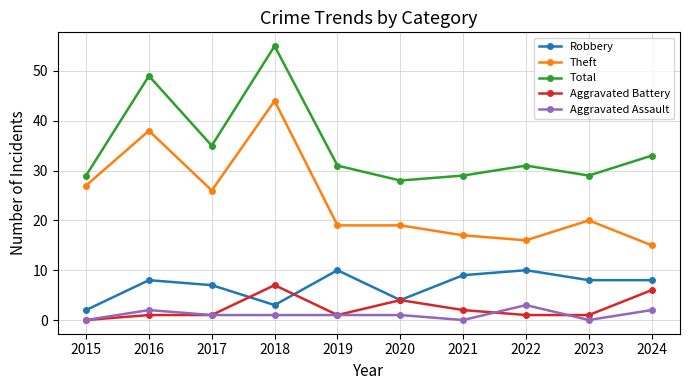

At which label does Theft first exceed 20?

2015